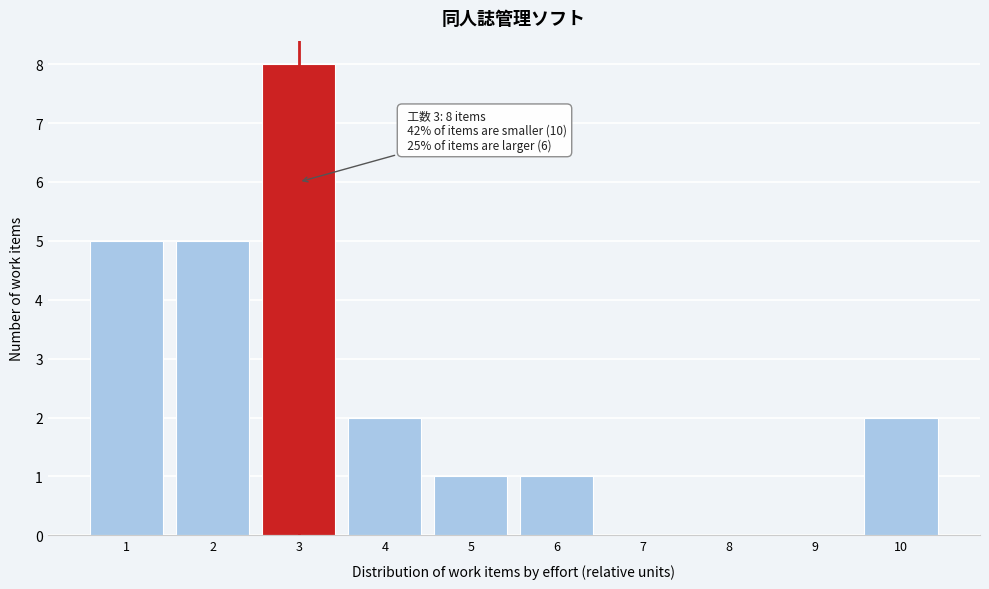

Over which range of the x-axis is the bar tallest?

2.5 to 3.5